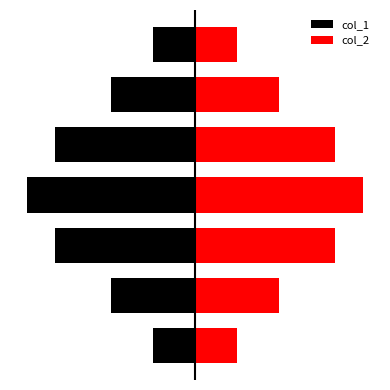

Count the col_1 values in the range -10 to -3.

6